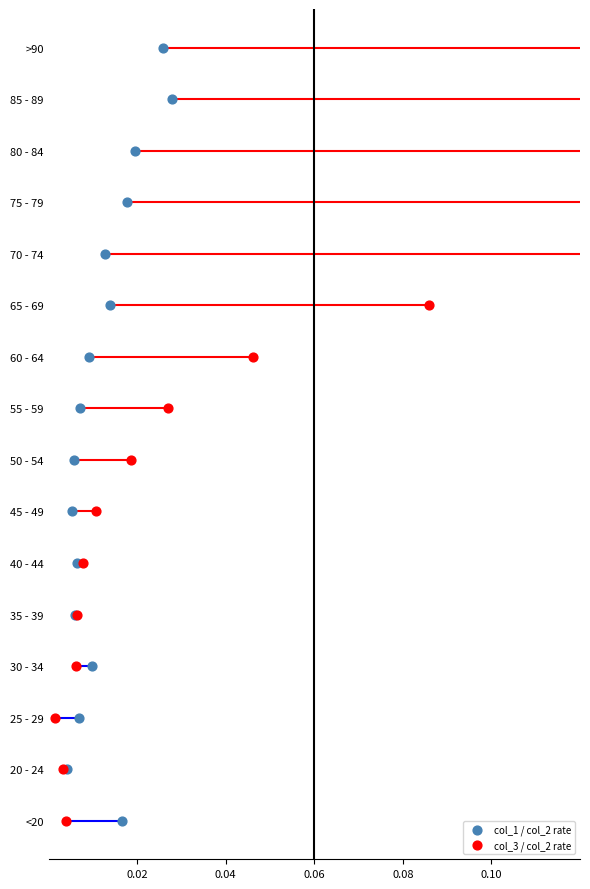

Which series reaches the maximum Y coordinate?

col_1 / col_2 rate